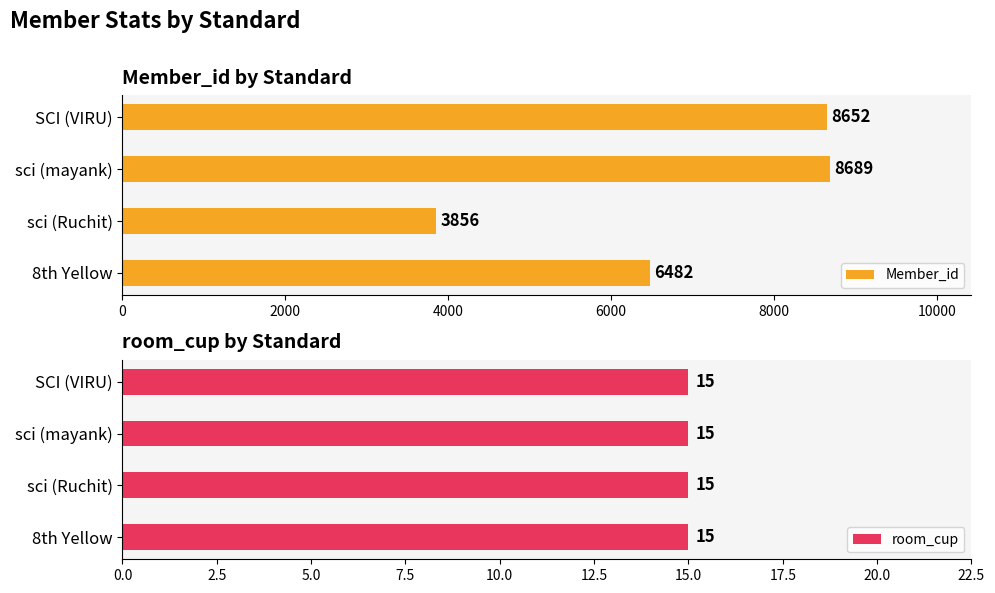

What is the difference between the maximum and second lowest values in the Member_id series?

2207